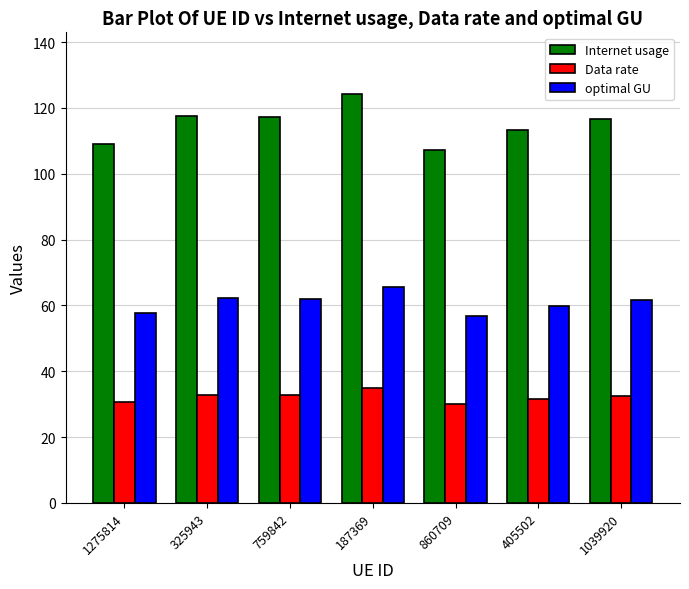

What are all the series names shown in the legend?

Internet usage, Data rate, optimal GU